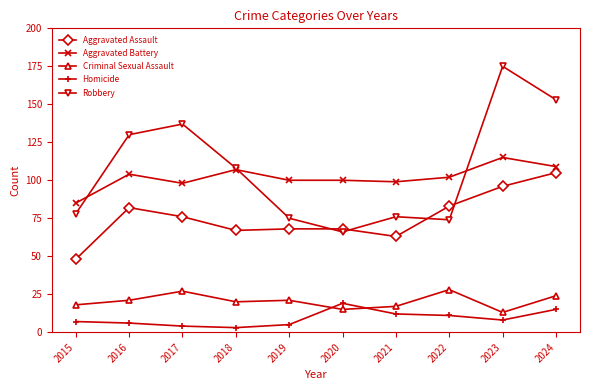

Reading right to left, what are all the values shown in this chart?

Aggravated Assault: 2024=105	2023=96	2022=83	2021=63	2020=68	2019=68	2018=67	2017=76	2016=82	2015=48
Aggravated Battery: 2024=109	2023=115	2022=102	2021=99	2020=100	2019=100	2018=107	2017=98	2016=104	2015=85
Criminal Sexual Assault: 2024=24	2023=13	2022=28	2021=17	2020=15	2019=21	2018=20	2017=27	2016=21	2015=18
Homicide: 2024=15	2023=8	2022=11	2021=12	2020=19	2019=5	2018=3	2017=4	2016=6	2015=7
Robbery: 2024=153	2023=175	2022=74	2021=76	2020=66	2019=75	2018=108	2017=137	2016=130	2015=78